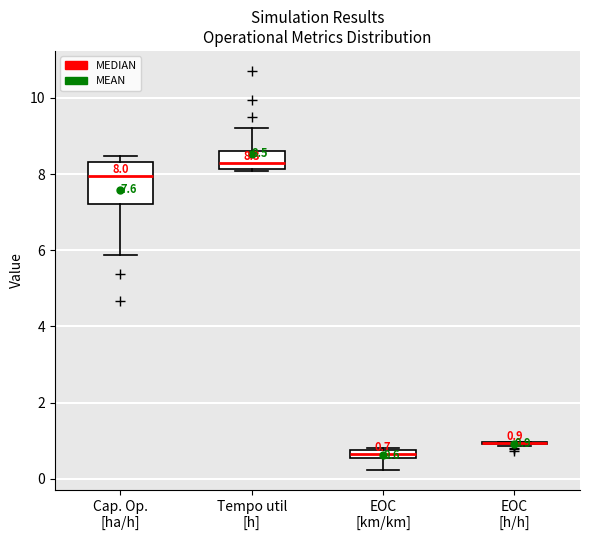

Comparing the boxes themselves (not the whiskers), which one is the tallest?

Cap. Op. [ha/h]